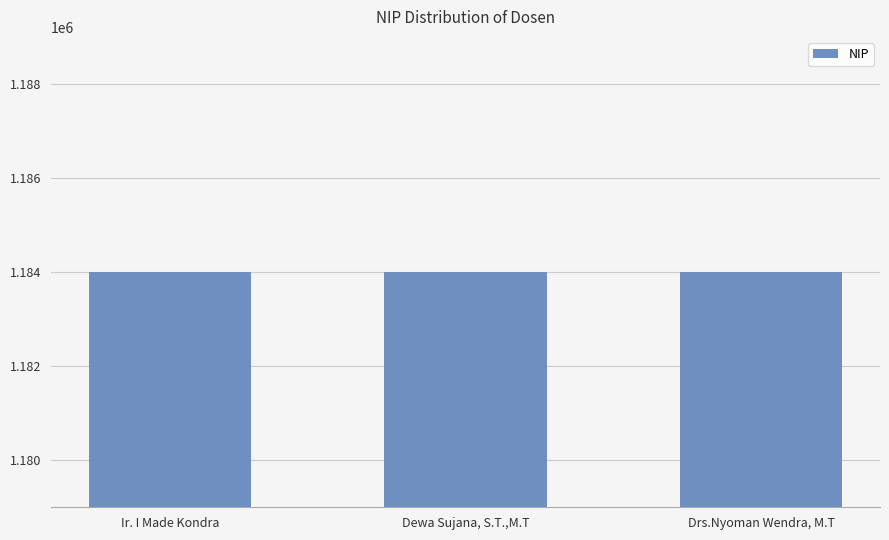

What is the maximum value shown in the chart?

1184003